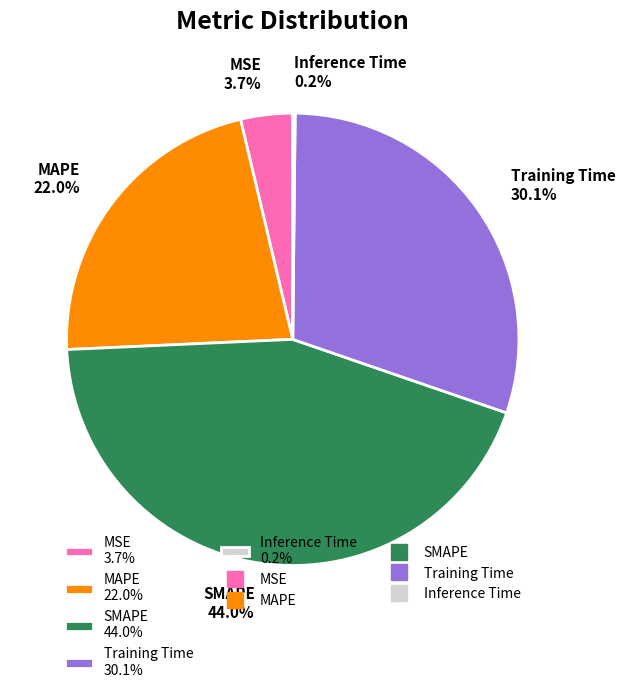

Which has a higher value, SMAPE or Training Time?

SMAPE